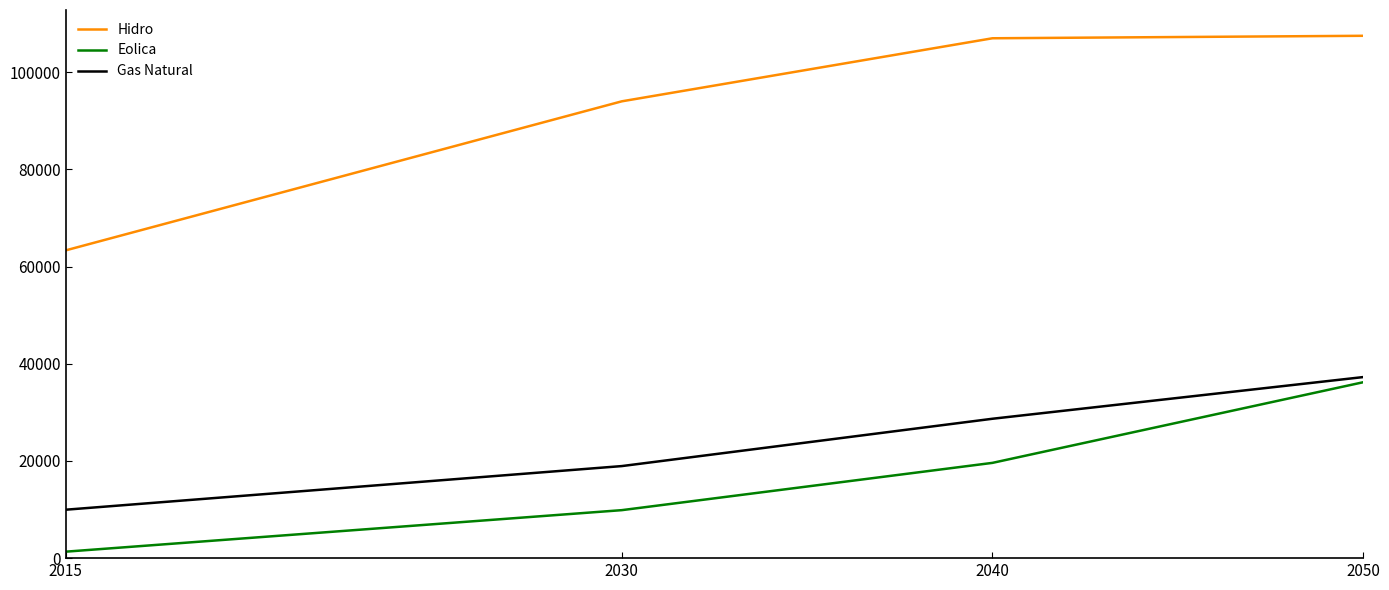

Which category has the lowest value in the Gas Natural series?

2015